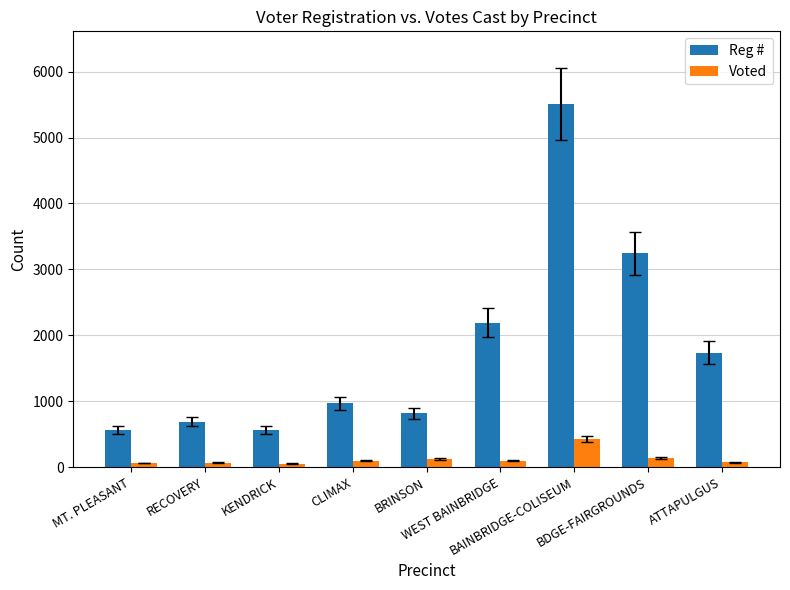

At which category is the sum across all series the highest?

BAINBRIDGE-COLISEUM